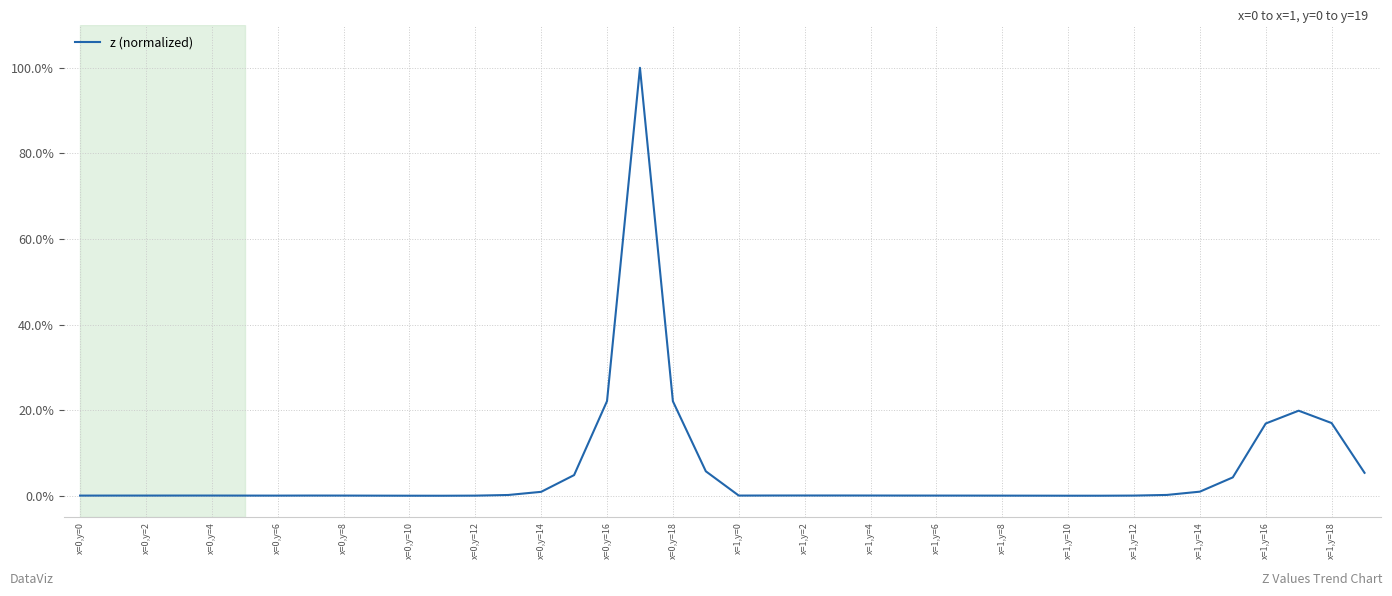

Is this an area chart (filled region under the line)?

No